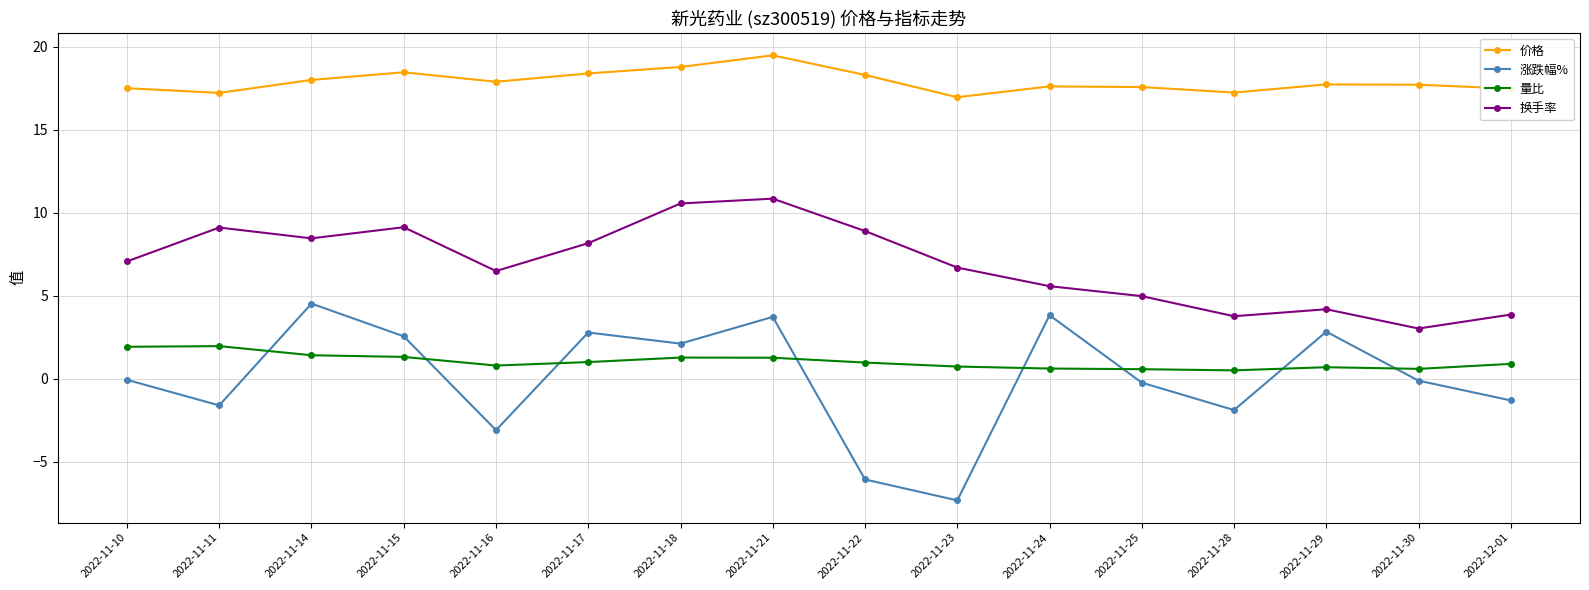

At which label does 涨跌幅% reach its minimum?

2022-11-23